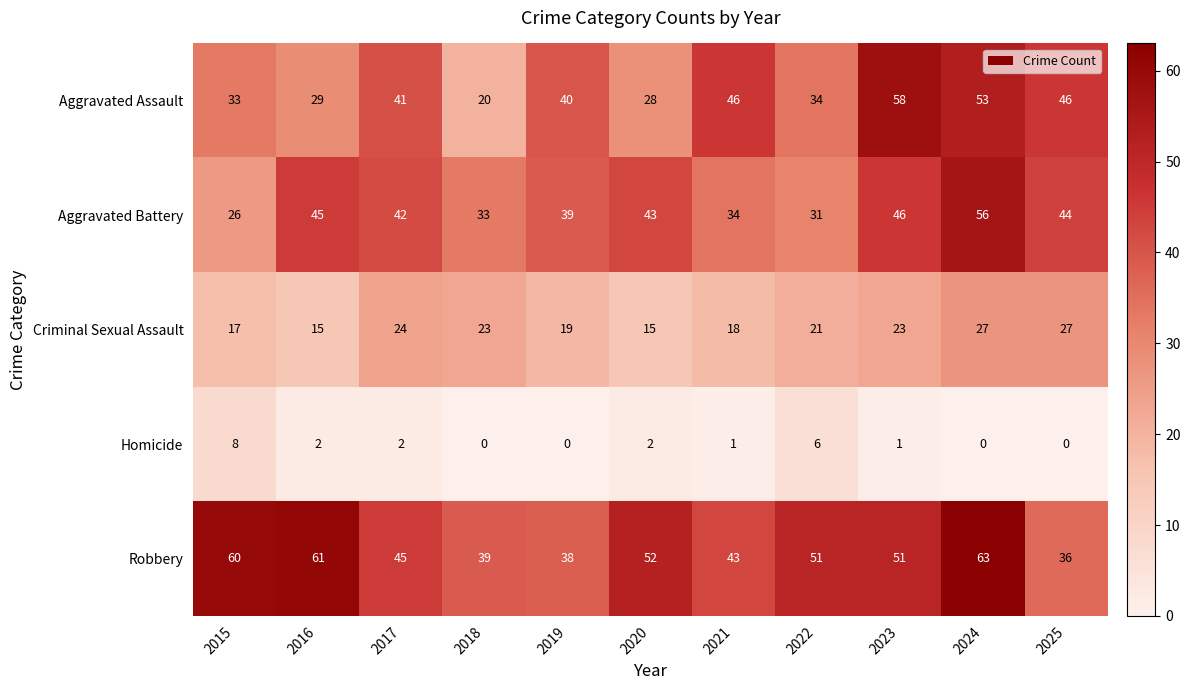

Which series has the largest range (max minus min)?

Aggravated Assault